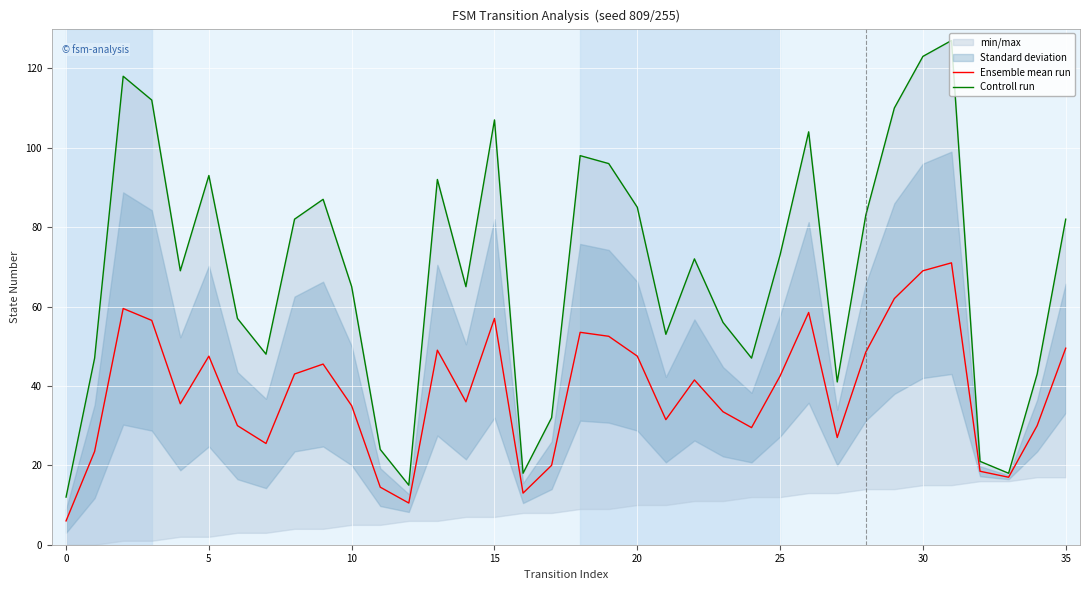

What is the value of the Controll run point at the 24th from the left?

56.0